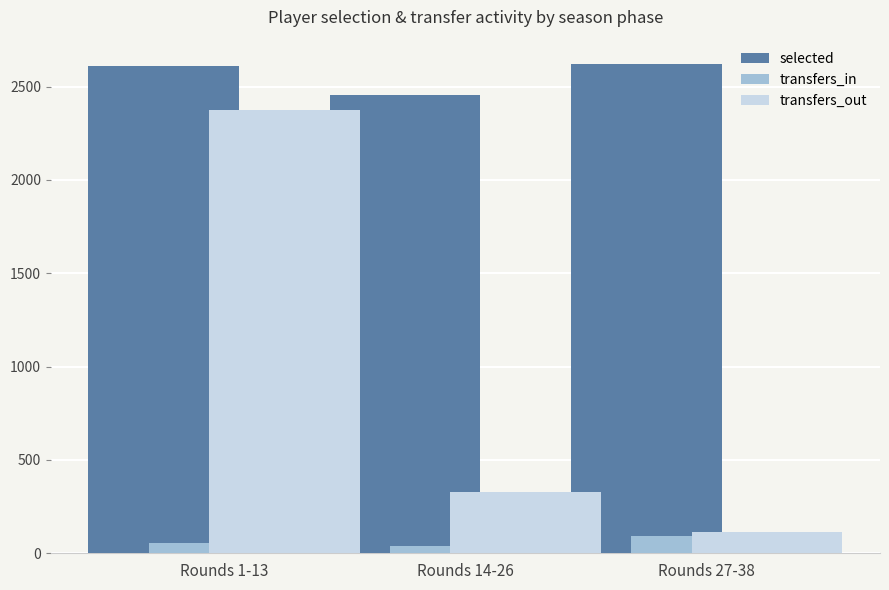

At which label is transfers_out closest to 1242?

Rounds 14-26